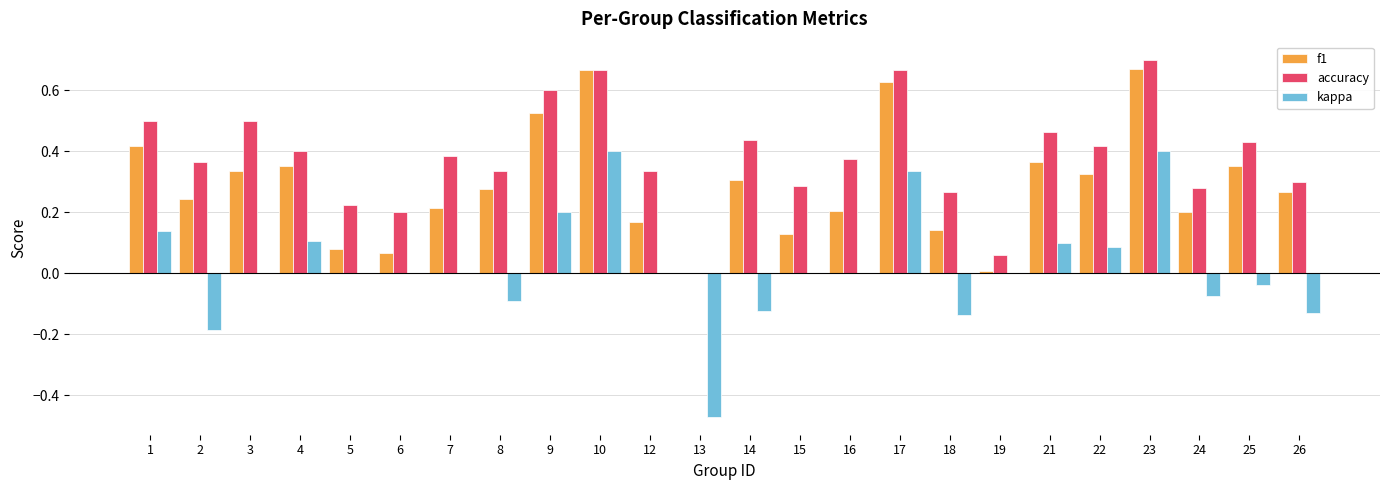

How many groups of bars are there?

24